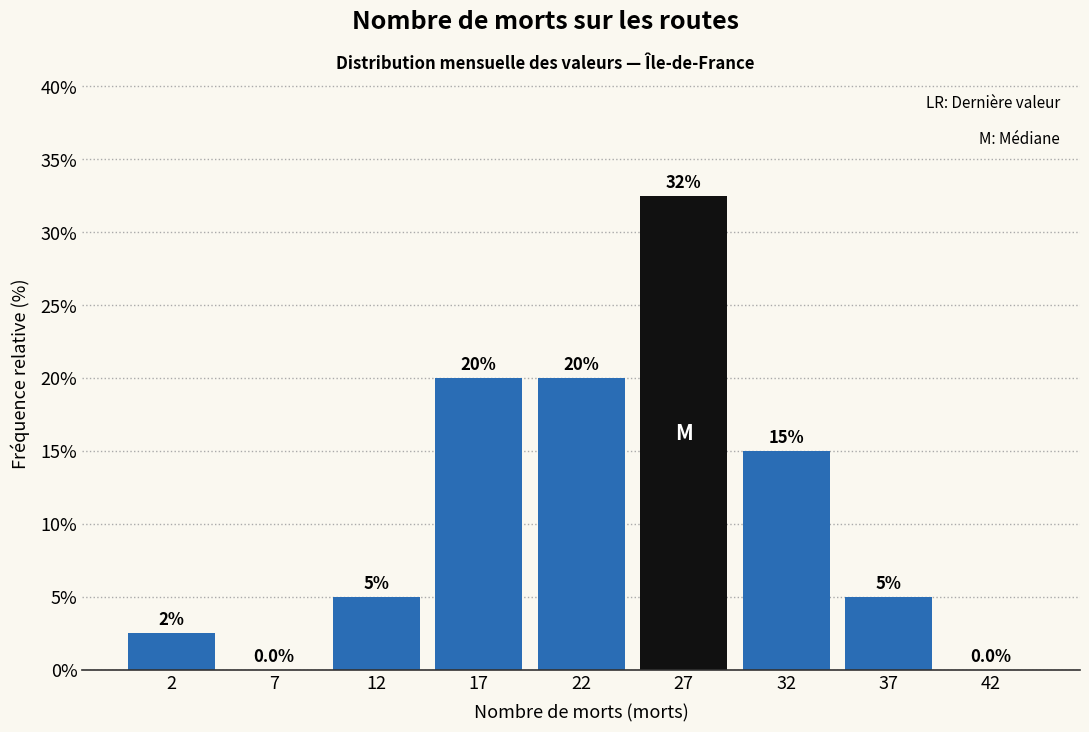

Reading left to right, extract all data points from this chart.

2=2.5	7=0.0	12=5.0	17=20.0	22=20.0	27=32.5	32=15.0	37=5.0	42=0.0